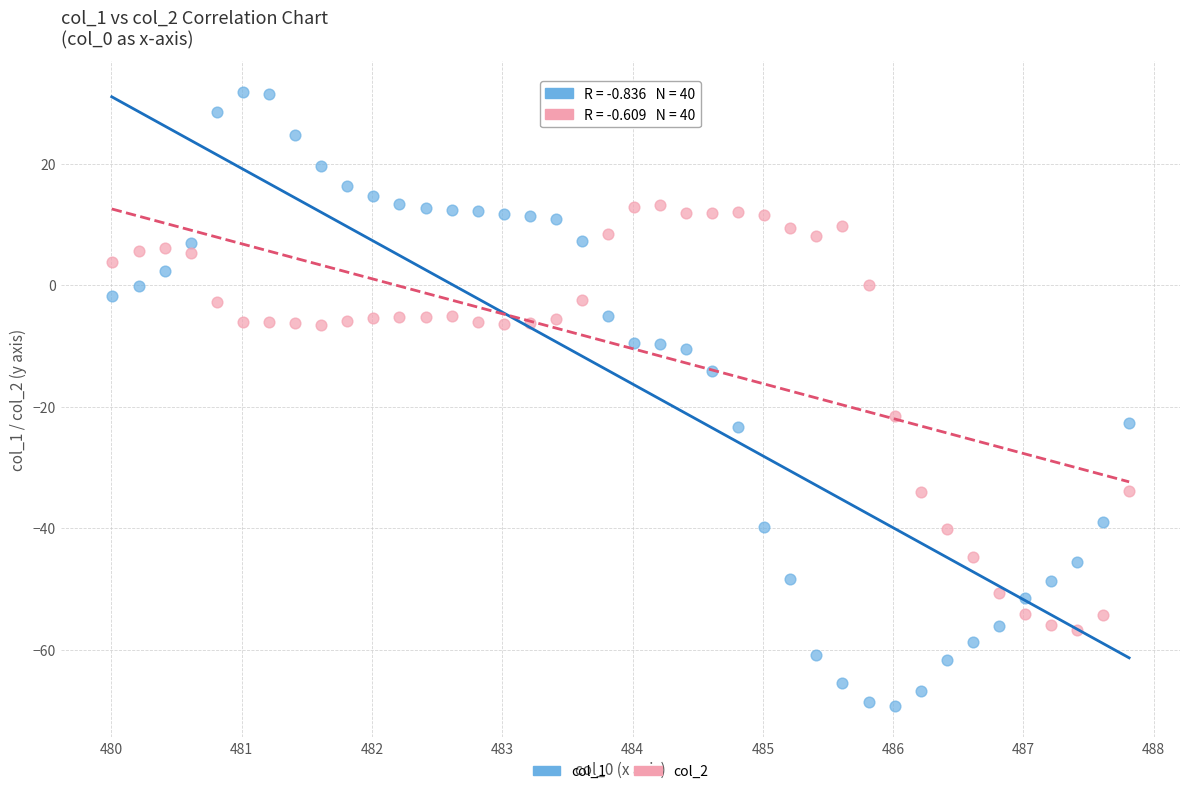

Which series reaches the minimum Y coordinate?

col_1